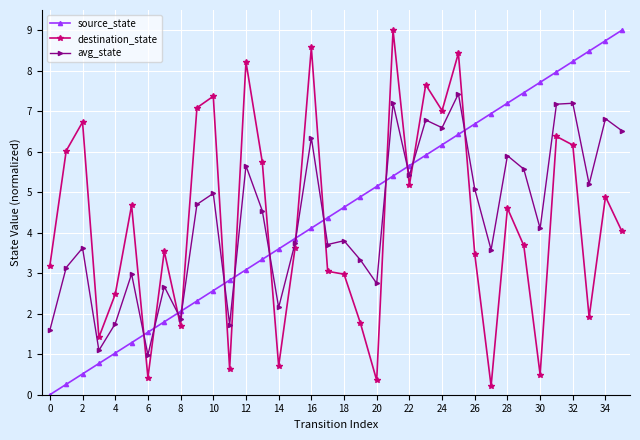

What is the average value of the source_state series?

4.5